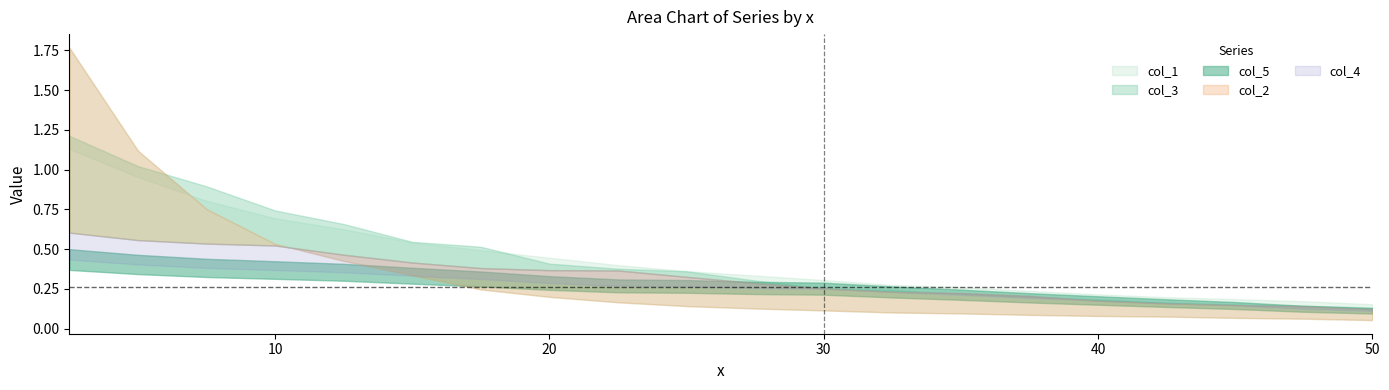

What is the maximum value shown in the chart?

1.8